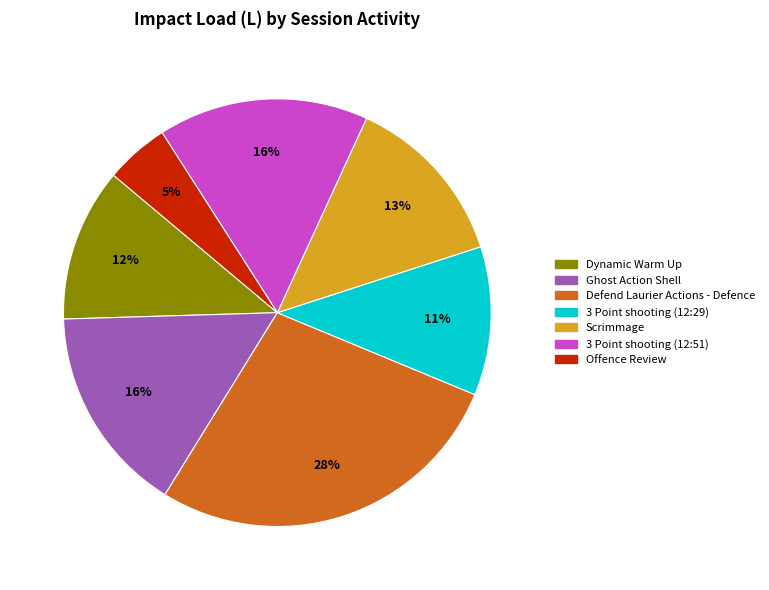

Between Defend Laurier Actions - Defence and 3 Point shooting (12:29), which is larger?

Defend Laurier Actions - Defence